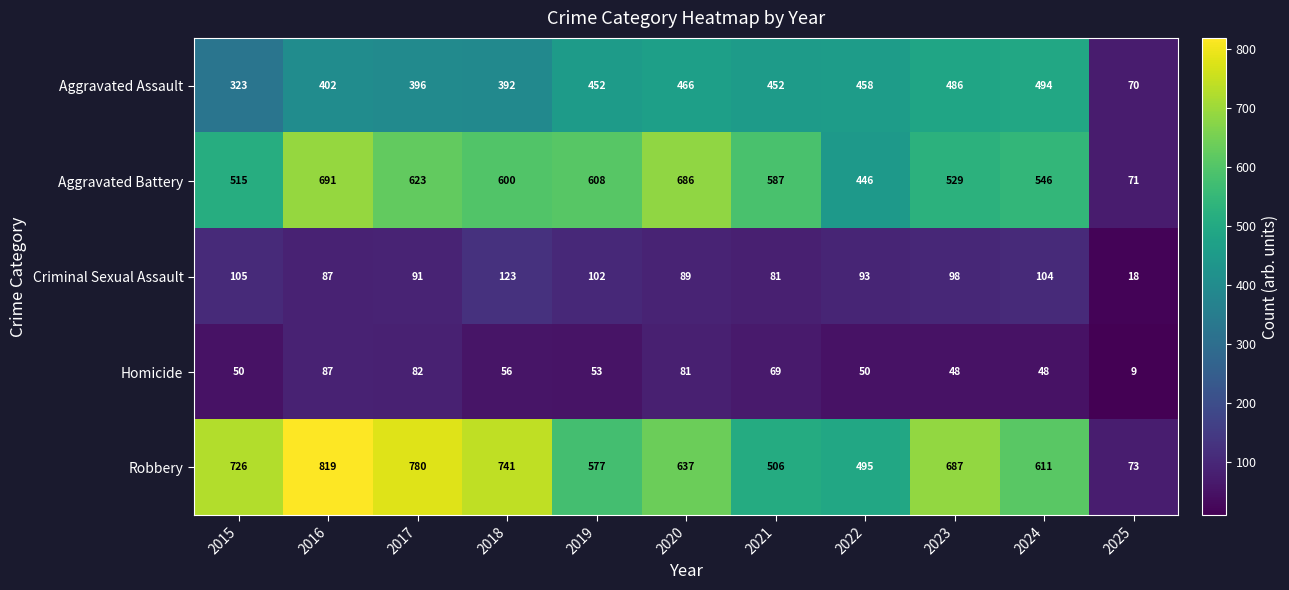

At which category is the sum across all series the highest?

2016